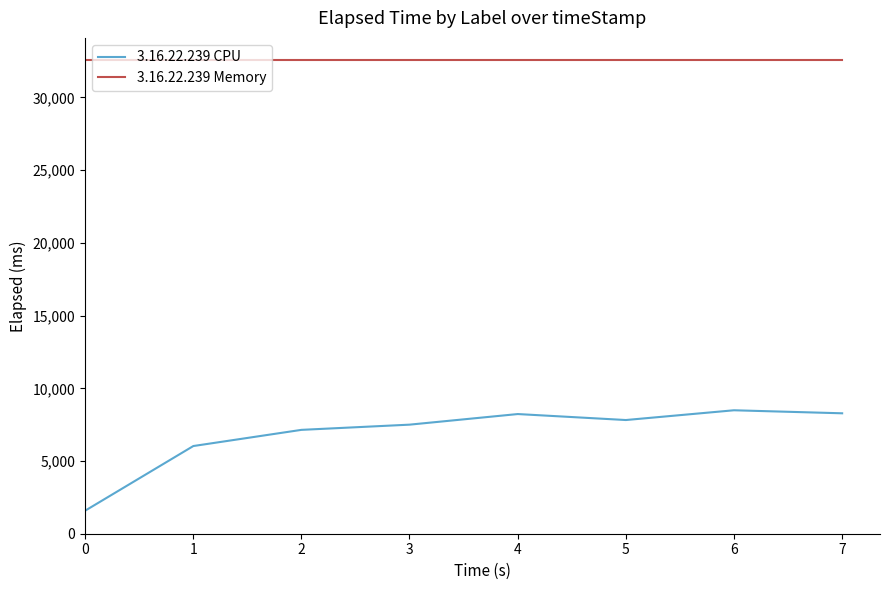

Which series has the widest spread of values?

3.16.22.239 CPU